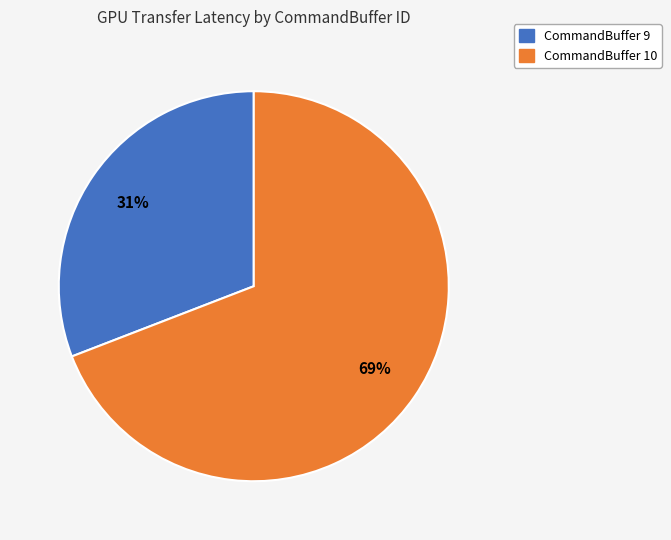

Rank the categories by value from lowest to highest.

CommandBuffer 9, CommandBuffer 10